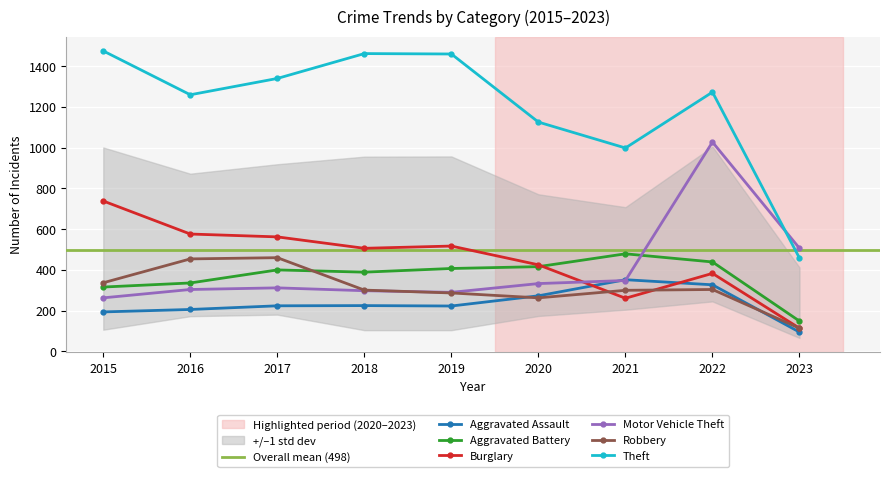

What is the difference between the maximum and minimum values in the Aggravated Assault series?

257